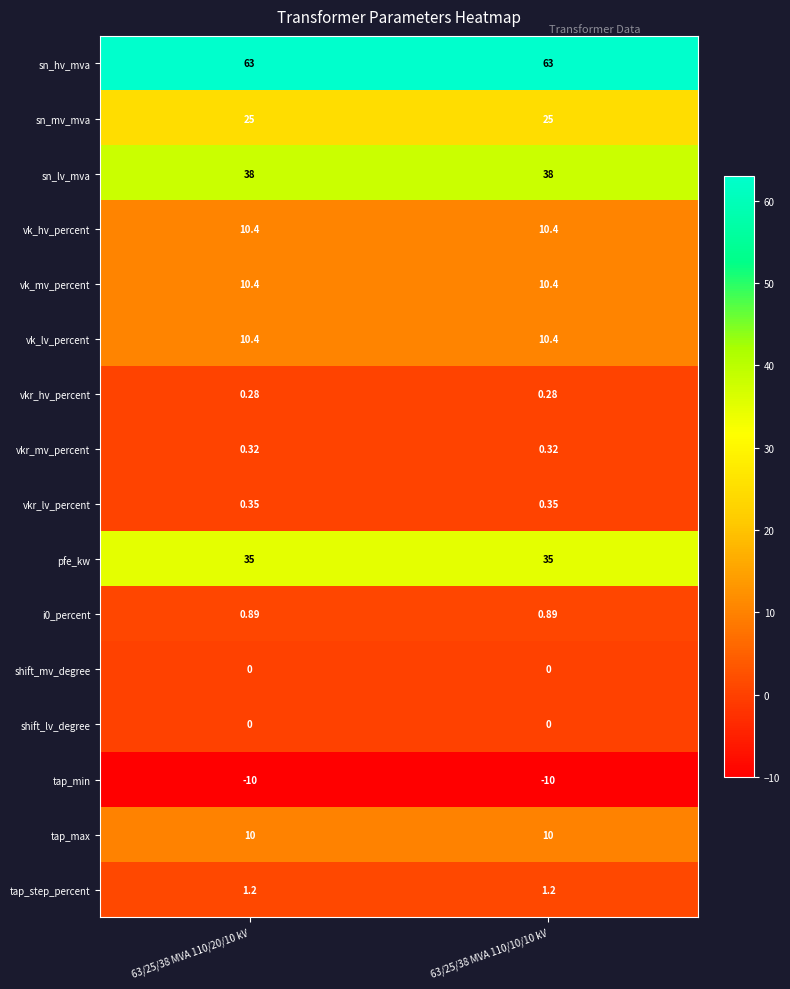

Which series has the largest total across all categories?

sn_hv_mva